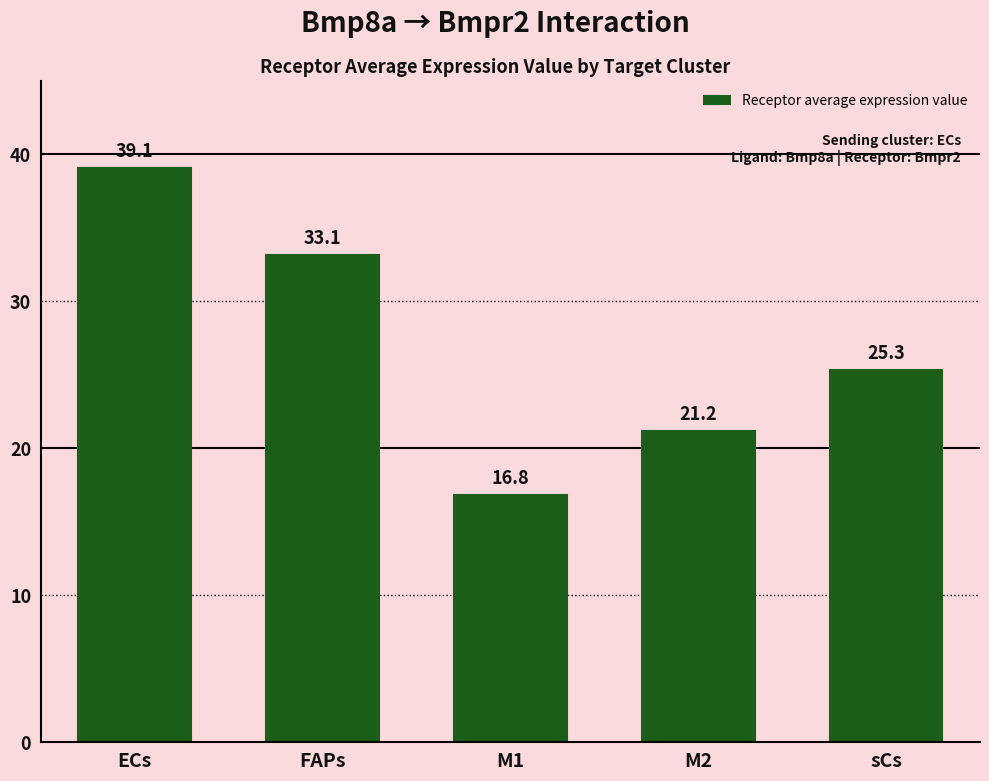

What is the greatest value displayed?

39.1